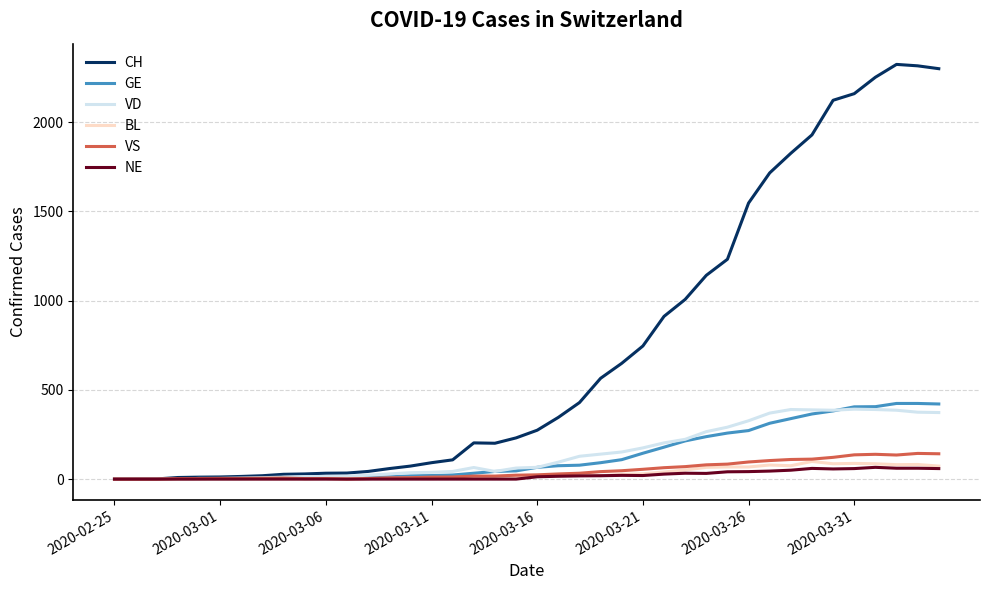

What is the average value of the VD series?

148